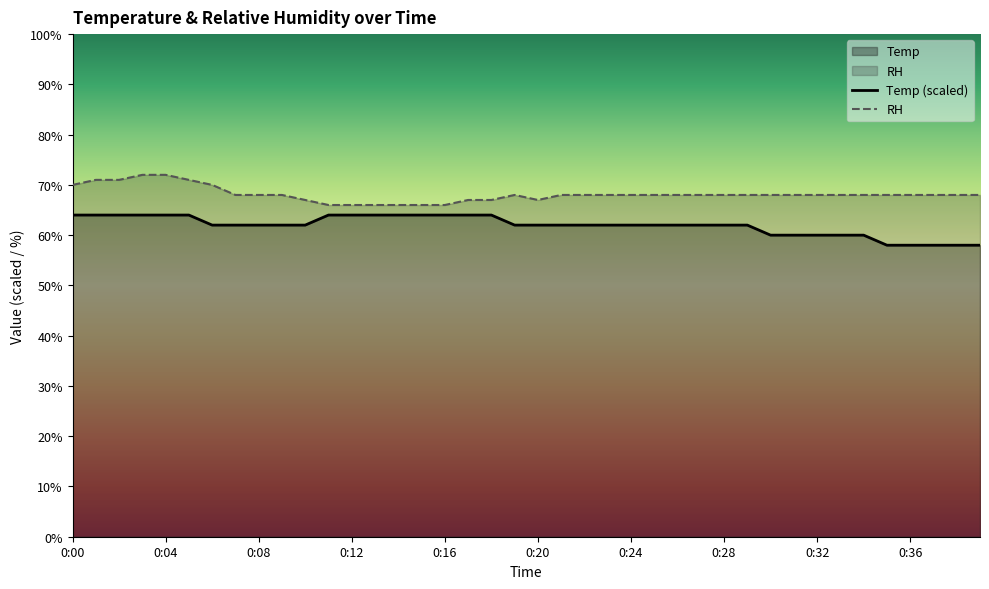

At 21, list the series in order from largest to smallest.

RH, Temp (scaled)